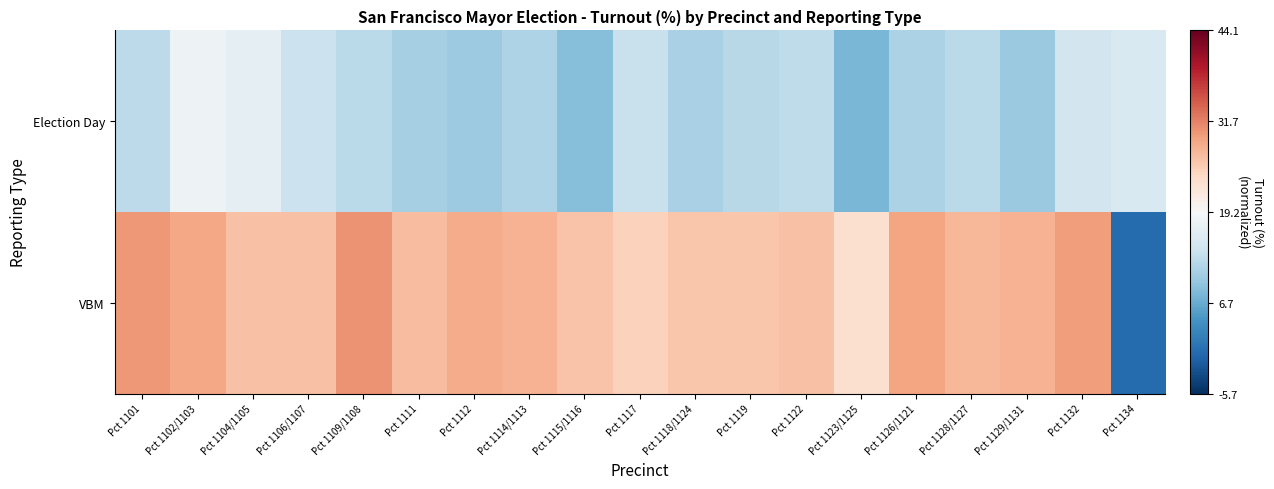

Which series has the largest total across all categories?

VBM